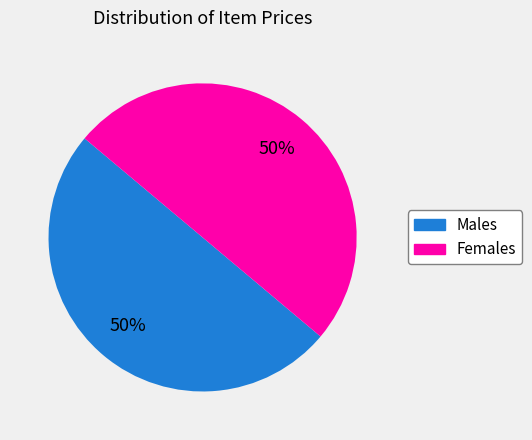

To the nearest percent, what is the average slice percentage?

50%